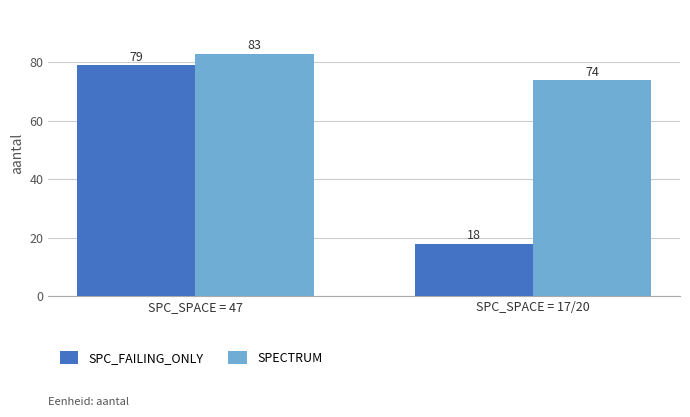

List the series in order of their overall mean, lowest first.

SPC_FAILING_ONLY, SPECTRUM